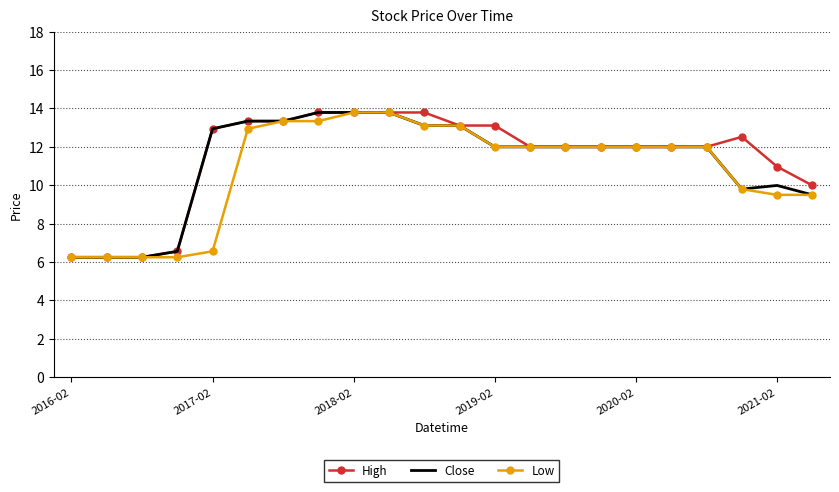

What is the maximum value shown in the chart?

13.8